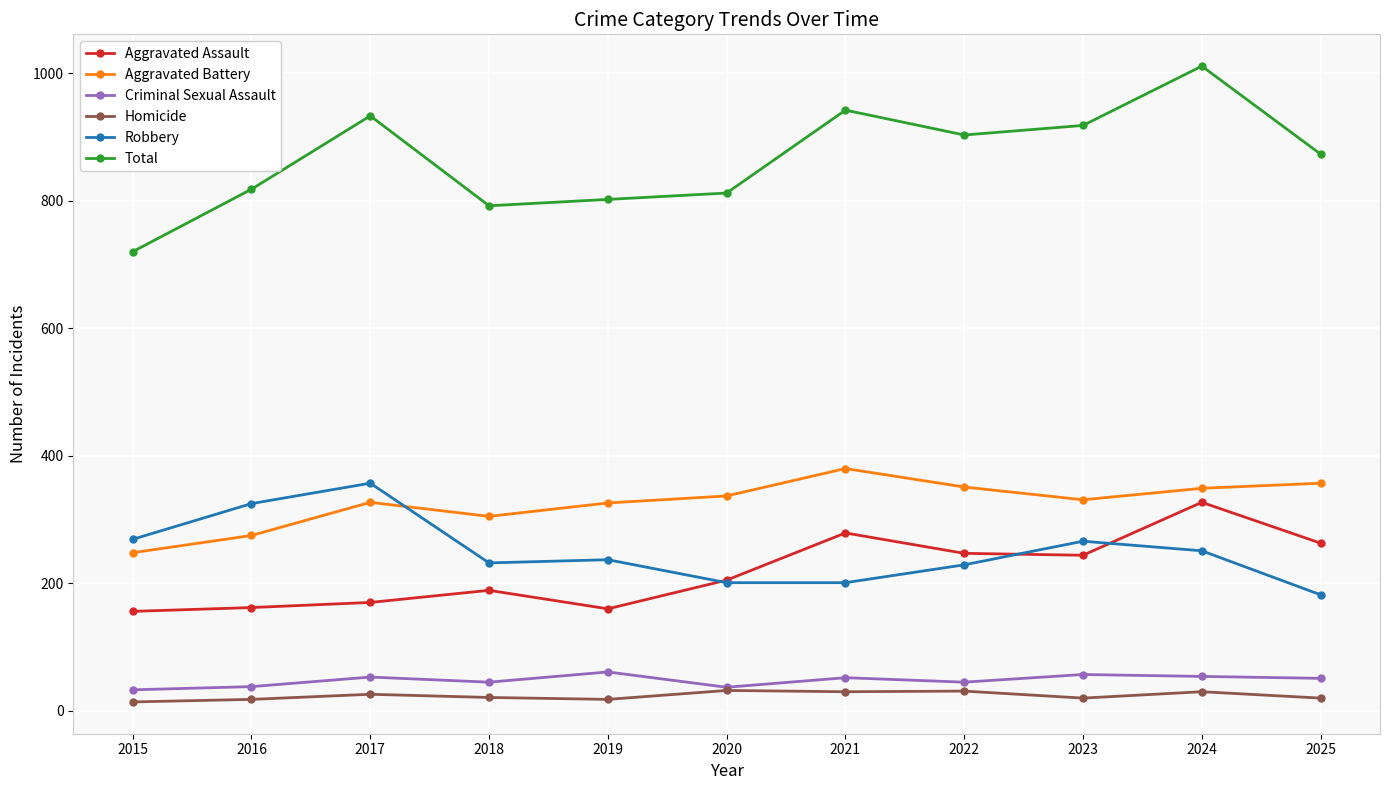

What is the spread (max minus min) of values at 2022?

872